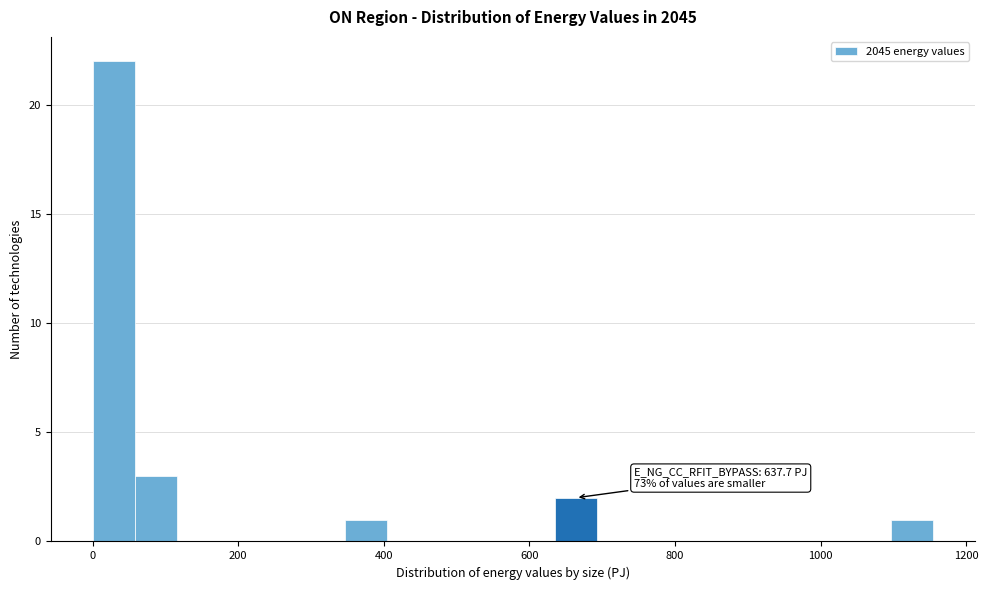

Around what value on the x-axis is the tallest bar? Give the approximate position of its centre, as read against the axis.

20